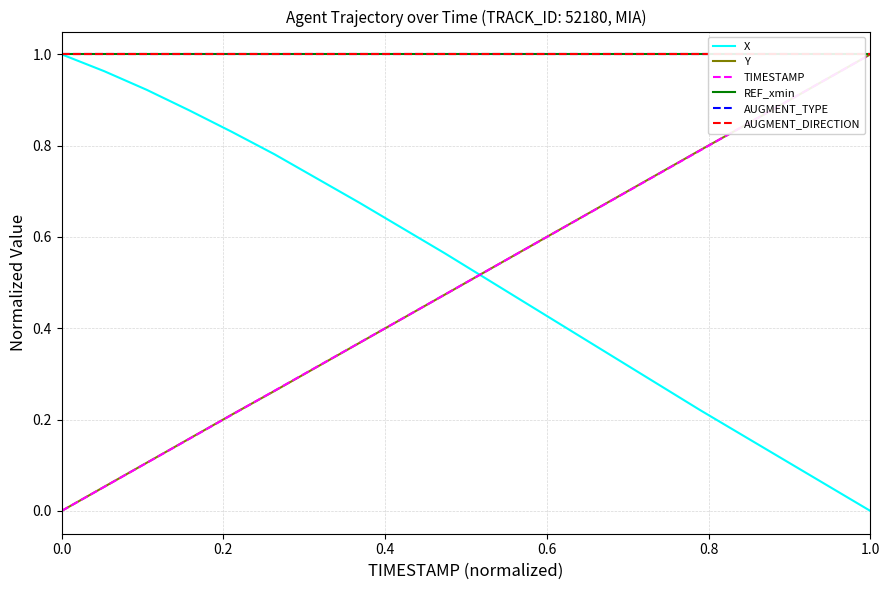

What is the difference between the maximum and minimum values in the Y series?

1.0